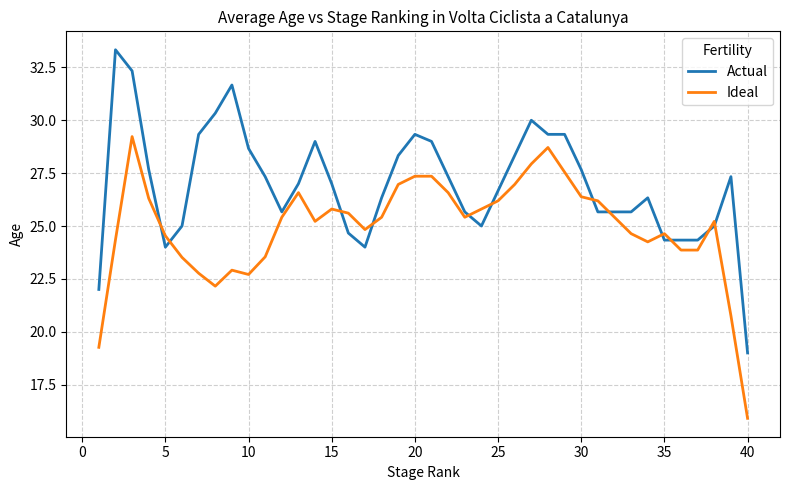

What is the difference between the maximum and minimum values in the Actual series?

14.3